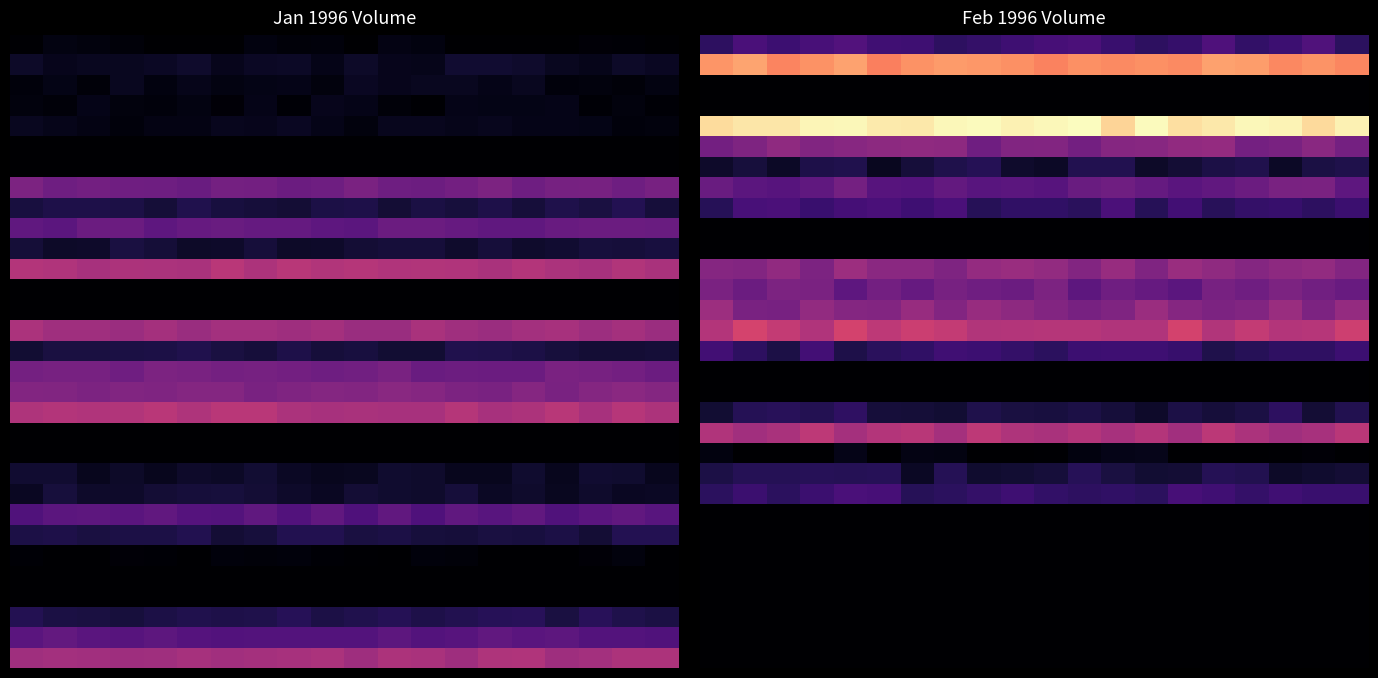

What is the total value across all series at 15?

14568069.8